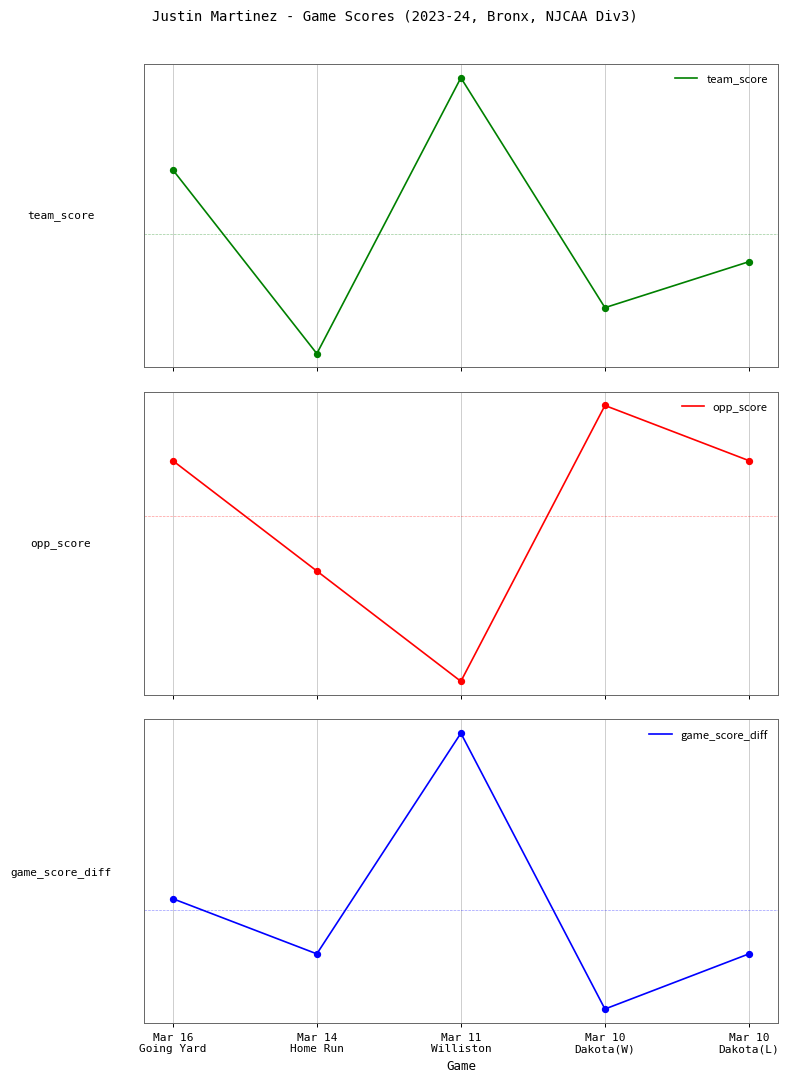

What is the total value across all series at Mar 16
Going Yard?

2.8